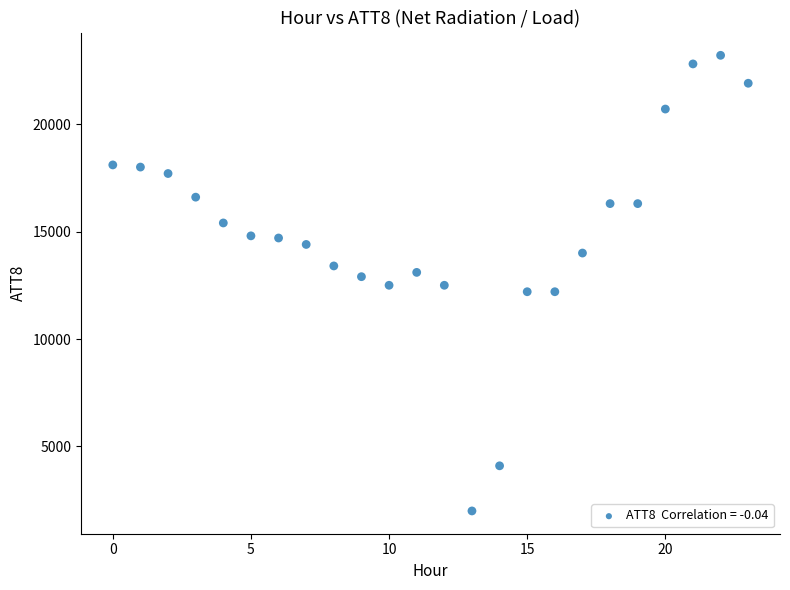

What is the range of Y values (max minus min)?

21200